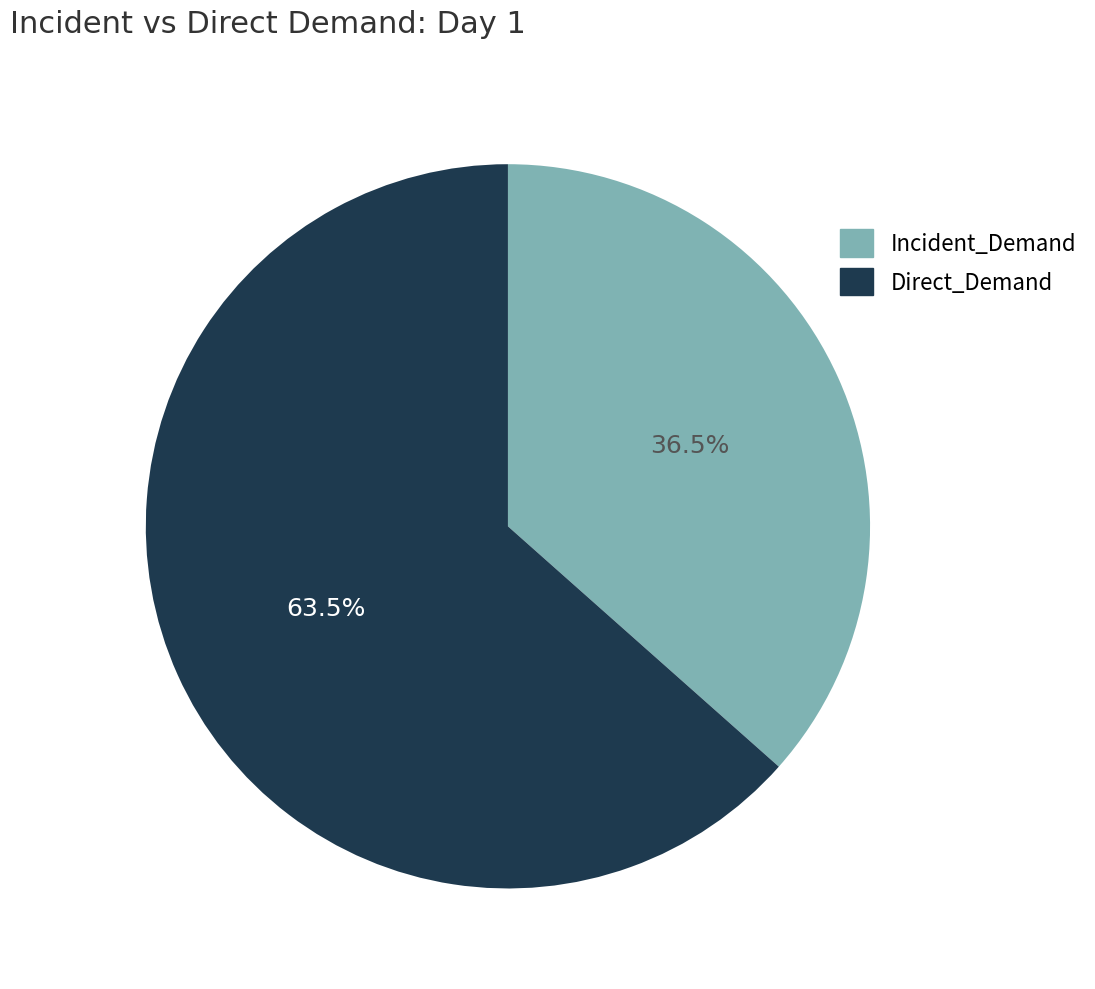

How many slices are in this pie chart?

2